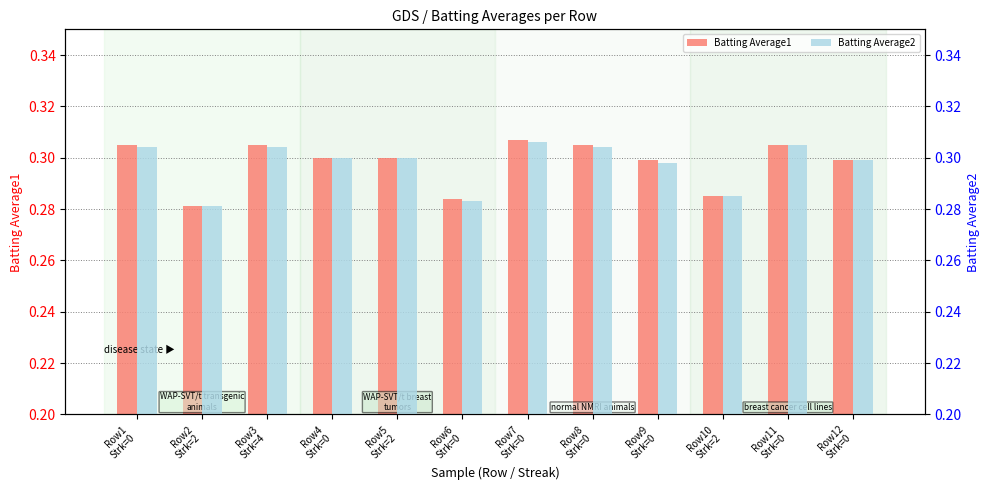

What is the sum of the Batting Average2 values at Row7
Strk=0 and Row6
Strk=0?

0.6